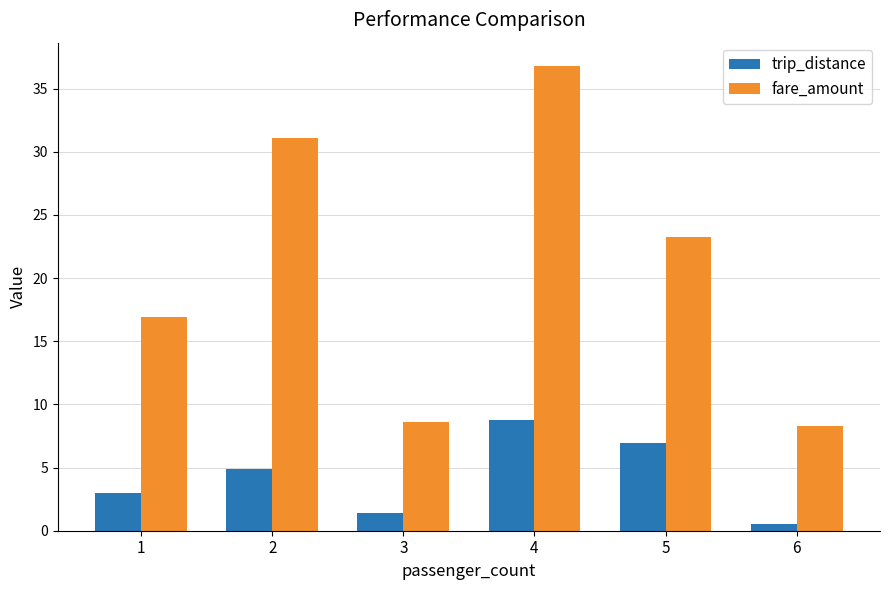

What is the difference between the second highest and second lowest values in the fare_amount series?

22.5